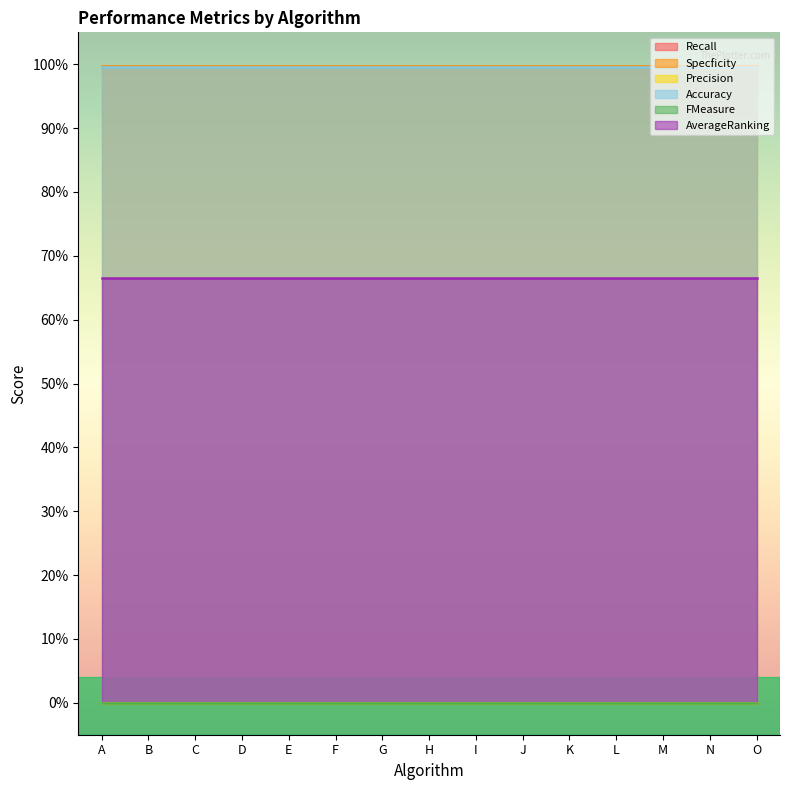

Does the chart display data point markers on the line(s)?

No